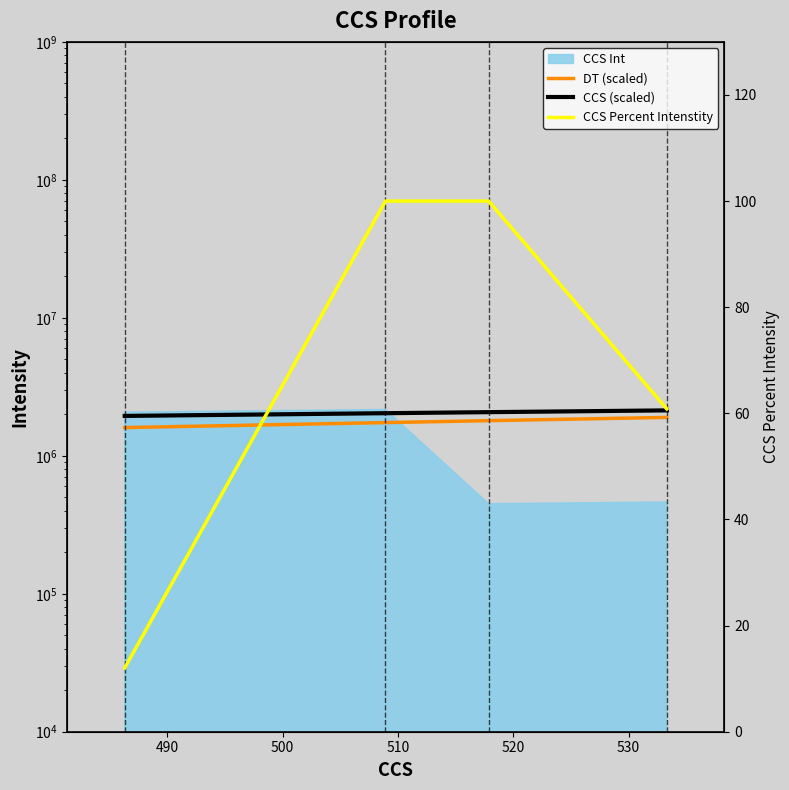

What is the value of the CCS (scaled) point at the 2nd from the left?

2035640.0